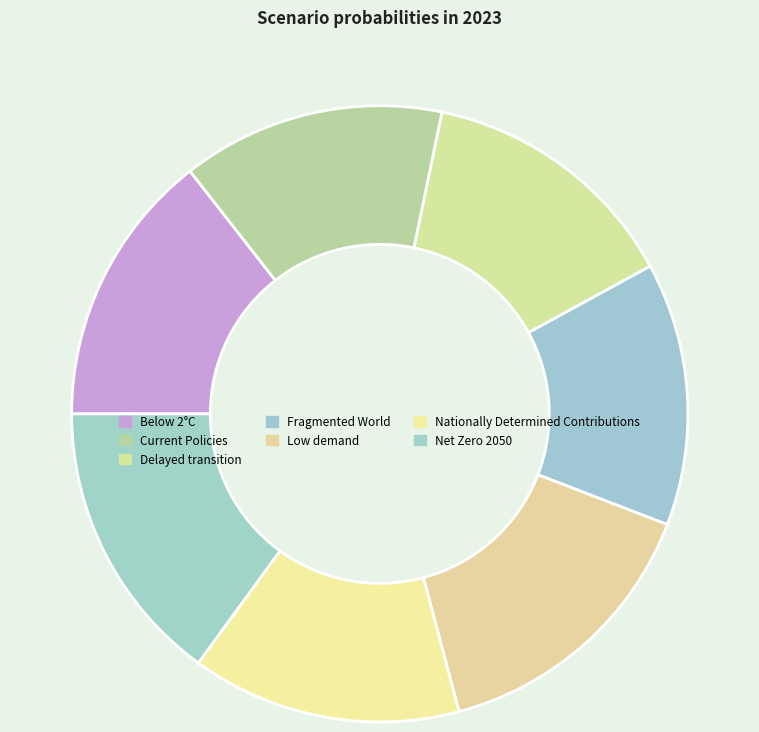

Rank the categories by value from highest to lowest.

Low demand, Net Zero 2050, Below 2°C, Nationally Determined Contributions, Current Policies, Delayed transition, Fragmented World